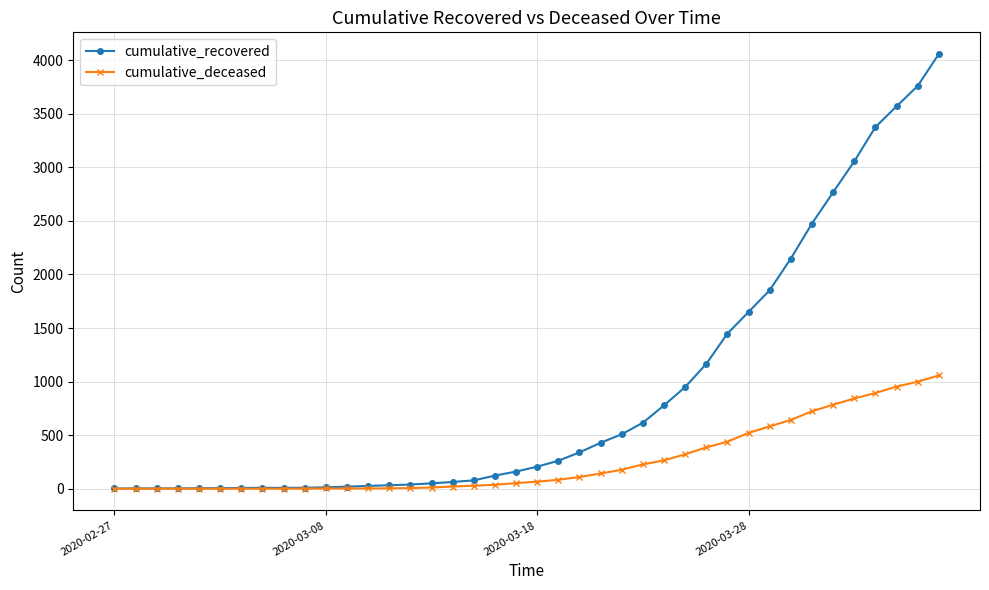

List the series in order of their peak value, lowest first.

cumulative_deceased, cumulative_recovered